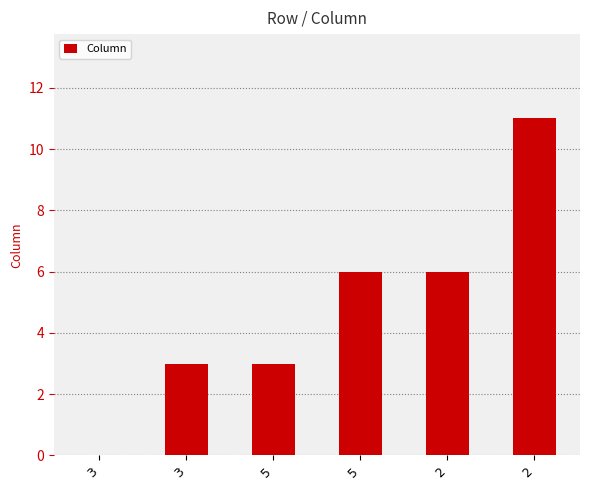

What is the change in value from 3 to 5?

+3